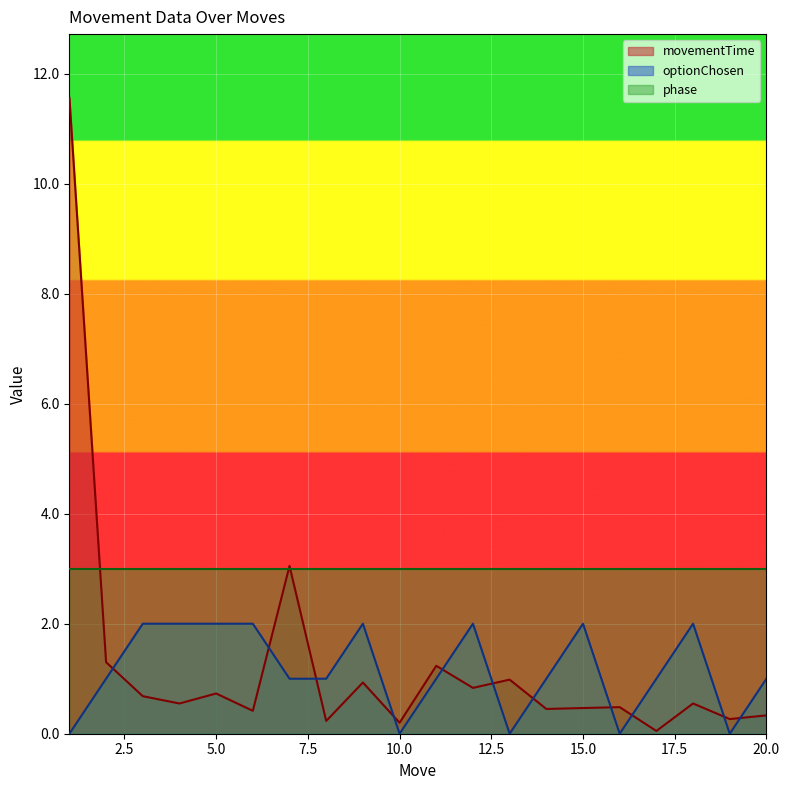

Reading left to right, transcribe all the data shown in this chart.

movementTime: 1=11.6	2=1.3	3=0.7	4=0.5	5=0.7	6=0.4	7=3.1	8=0.2	9=0.9	10=0.2	11=1.2	12=0.8	13=1.0	14=0.5	15=0.5	16=0.5	17=0.0	18=0.5	19=0.3	20=0.3
optionChosen: 1=0.0	2=1.0	3=2.0	4=2.0	5=2.0	6=2.0	7=1.0	8=1.0	9=2.0	10=0.0	11=1.0	12=2.0	13=0.0	14=1.0	15=2.0	16=0.0	17=1.0	18=2.0	19=0.0	20=1.0